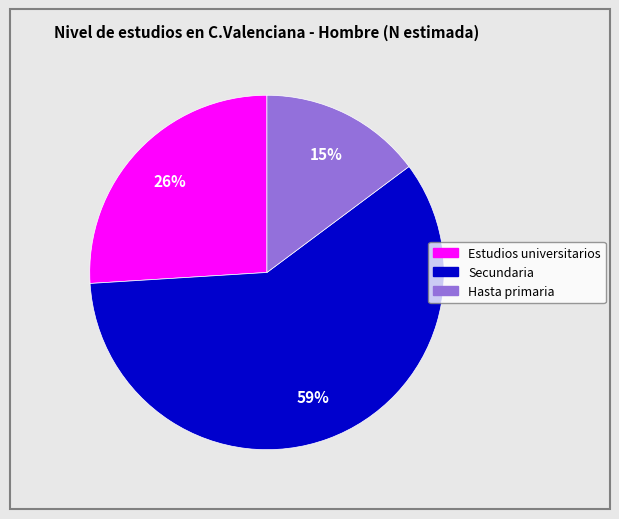

True or false: Estudios universitarios accounts for 26% of the total.

True